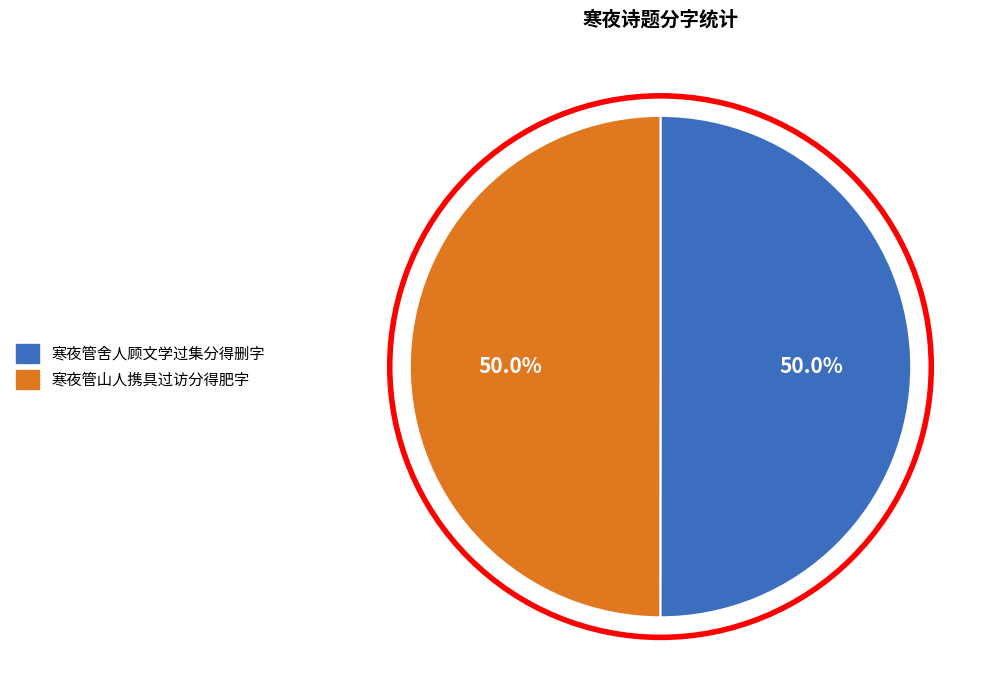

What percentage is NOT represented by 寒夜管山人携具过访分得肥字?

50.0%